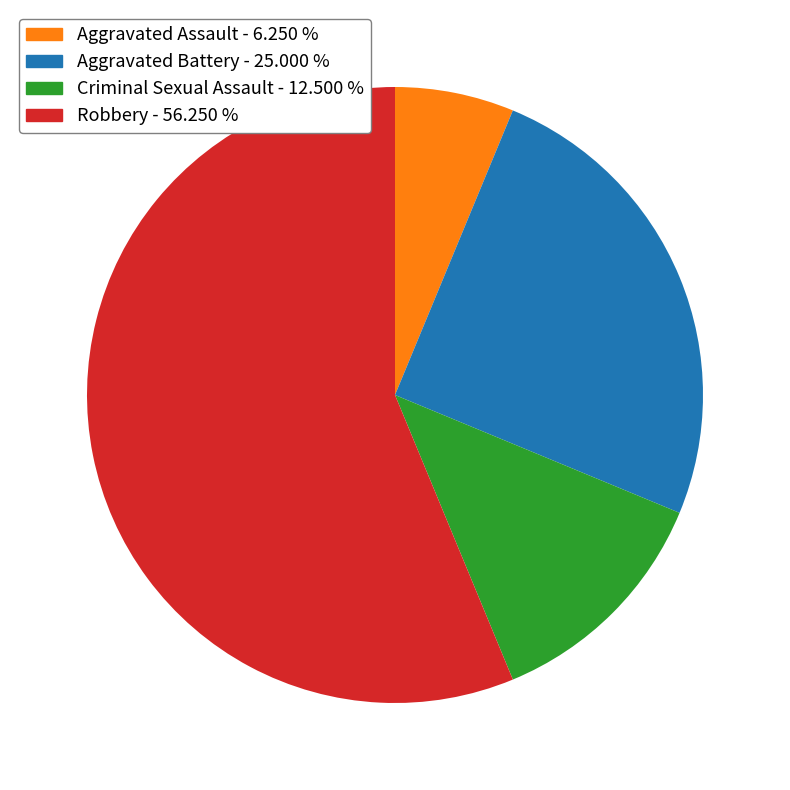

Which slice is the largest?

Robbery